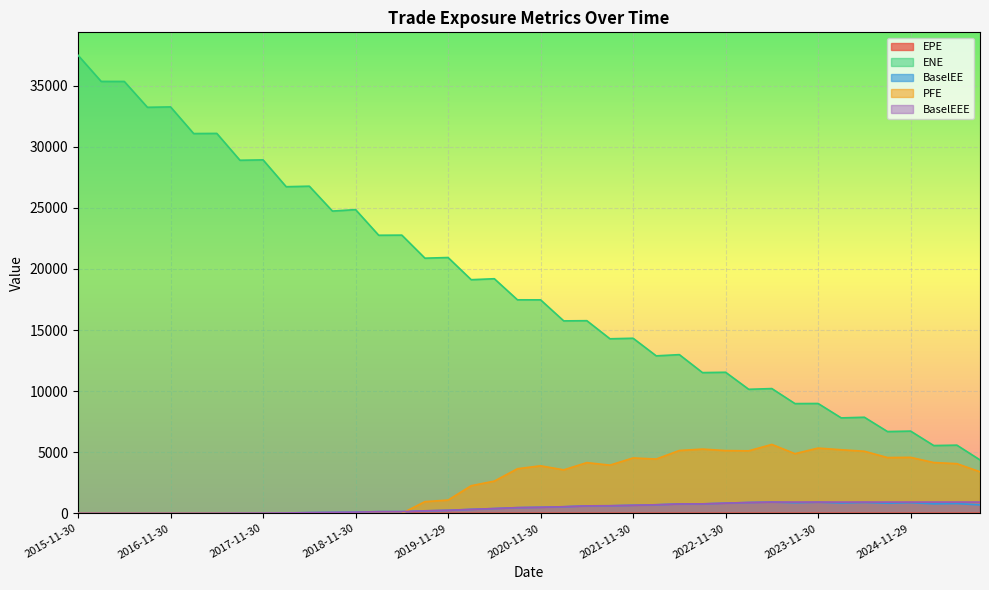

At which category is the sum across all series the highest?

2015-11-30